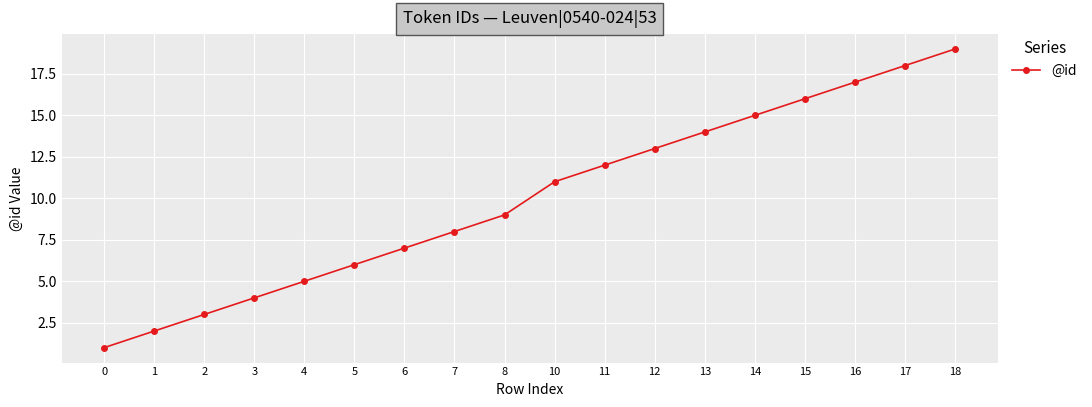

The chart shows a value of 7 at 6. True or false?

True